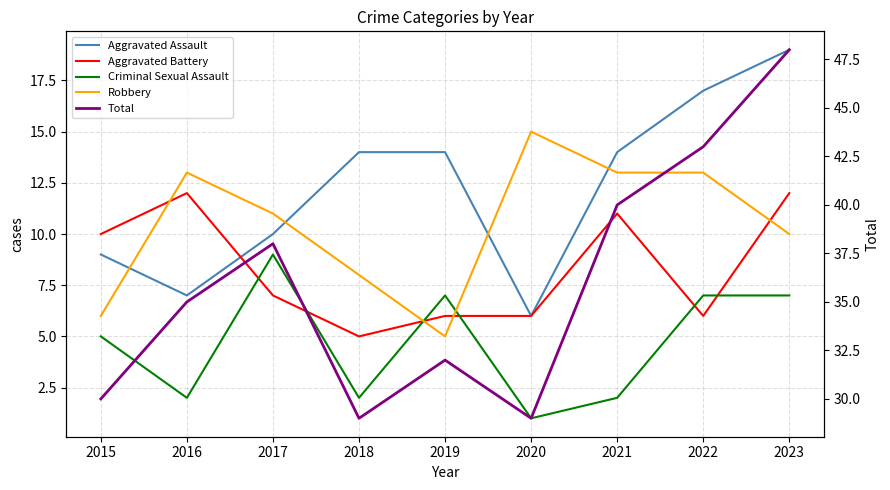

At which category is the sum across all series the highest?

2023